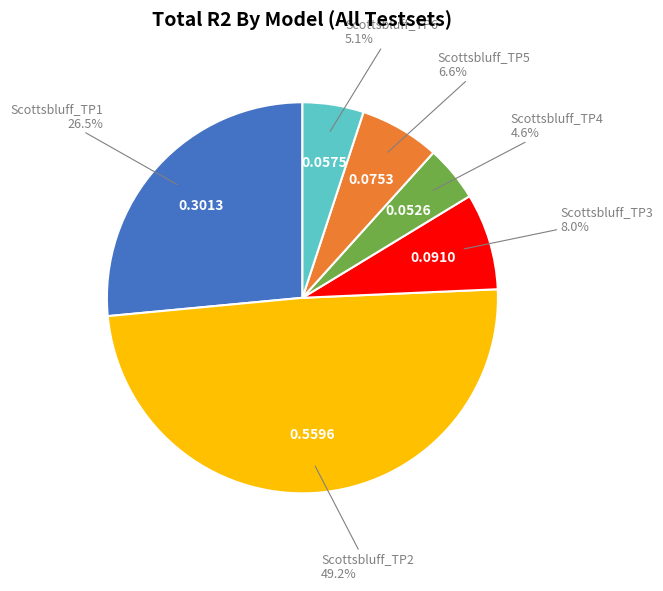

Count the number of slices in the pie.

6